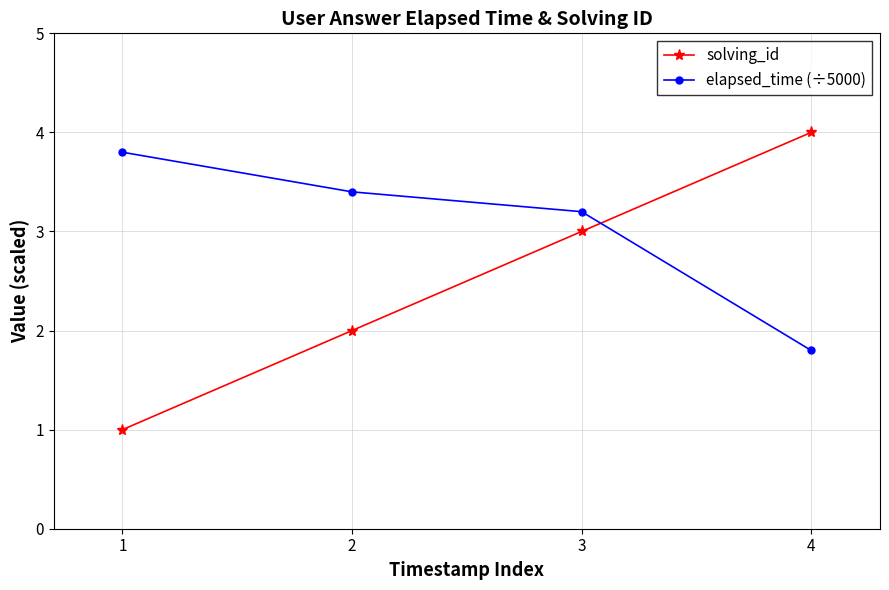

Does the chart have visible grid lines?

Yes